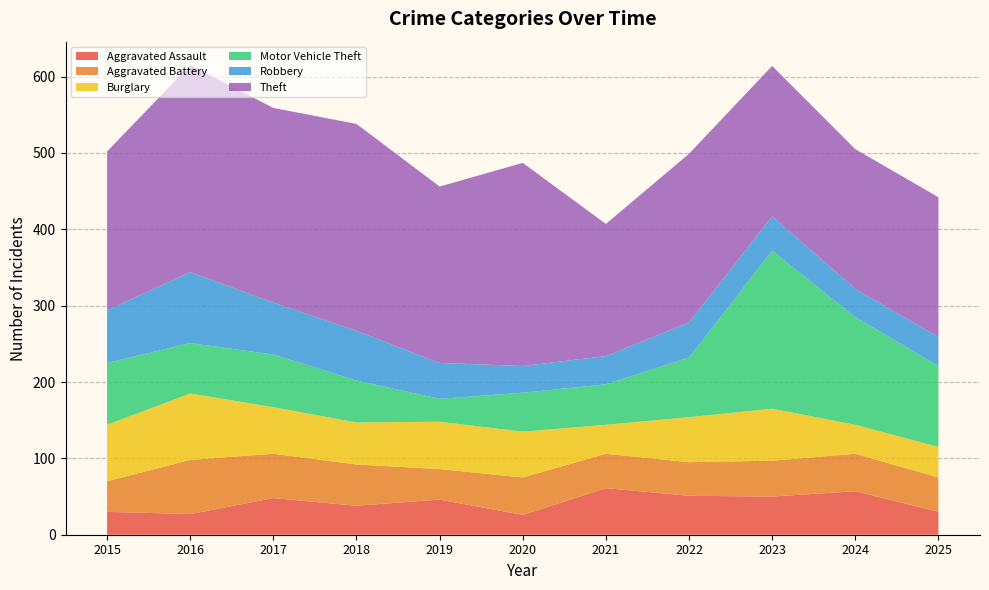

Reading right to left, transcribe all the data shown in this chart.

Aggravated Assault: 2025=30	2024=57	2023=50	2022=51	2021=61	2020=26	2019=46	2018=38	2017=48	2016=27	2015=30
Aggravated Battery: 2025=45	2024=49	2023=47	2022=44	2021=45	2020=49	2019=40	2018=54	2017=58	2016=71	2015=40
Burglary: 2025=40	2024=38	2023=68	2022=59	2021=38	2020=60	2019=62	2018=55	2017=61	2016=87	2015=74
Motor Vehicle Theft: 2025=106	2024=141	2023=207	2022=78	2021=53	2020=51	2019=30	2018=55	2017=69	2016=66	2015=81
Robbery: 2025=38	2024=37	2023=45	2022=46	2021=37	2020=35	2019=47	2018=65	2017=68	2016=93	2015=69
Theft: 2025=183	2024=183	2023=197	2022=221	2021=173	2020=266	2019=231	2018=271	2017=255	2016=271	2015=208